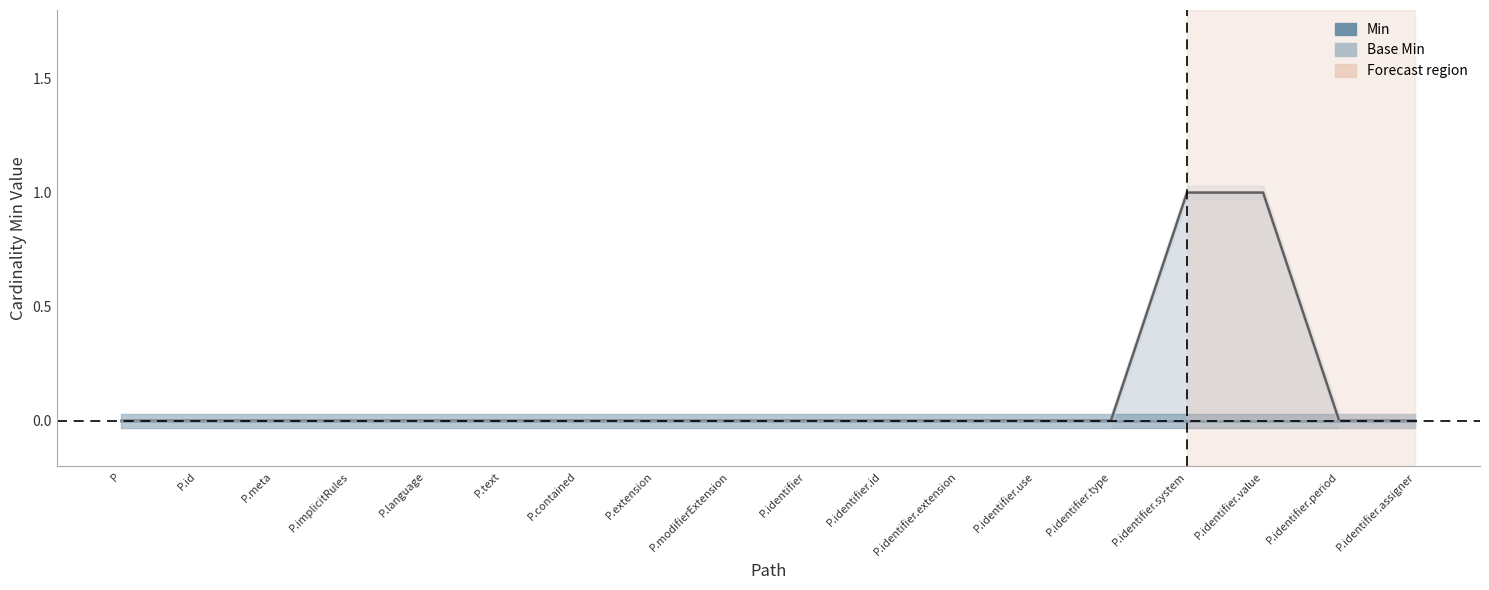

Is it true that Base Min equals 0 at P.identifier.id?

True